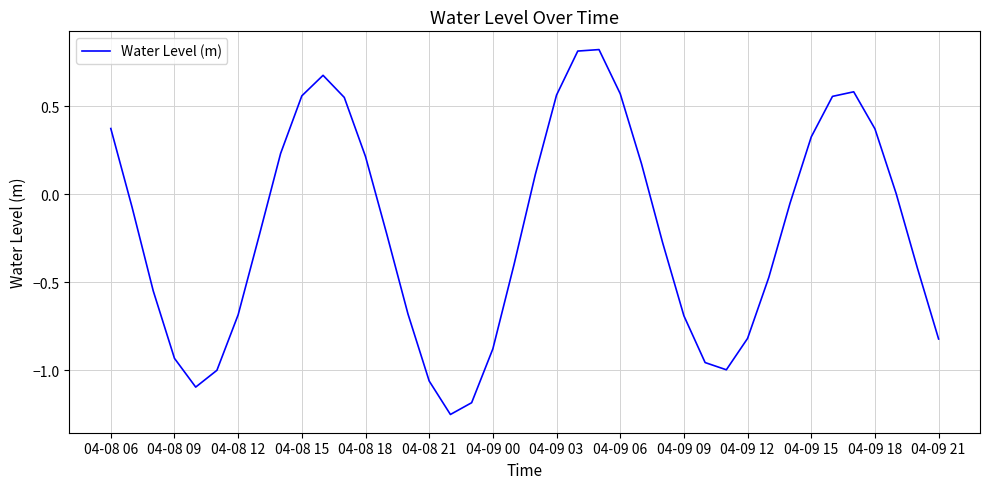

What is the maximum value shown in the chart?

0.8